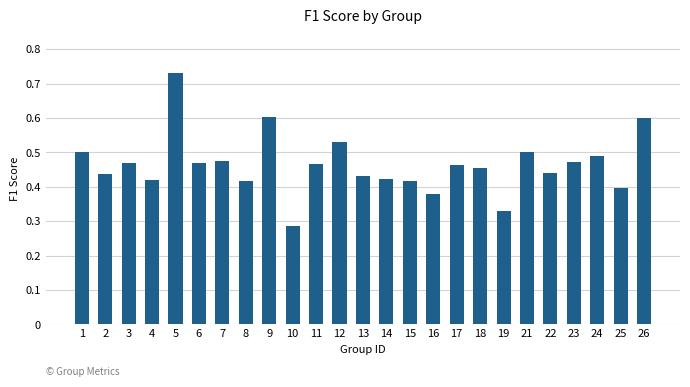

Between 19 and 15, which is larger?

15